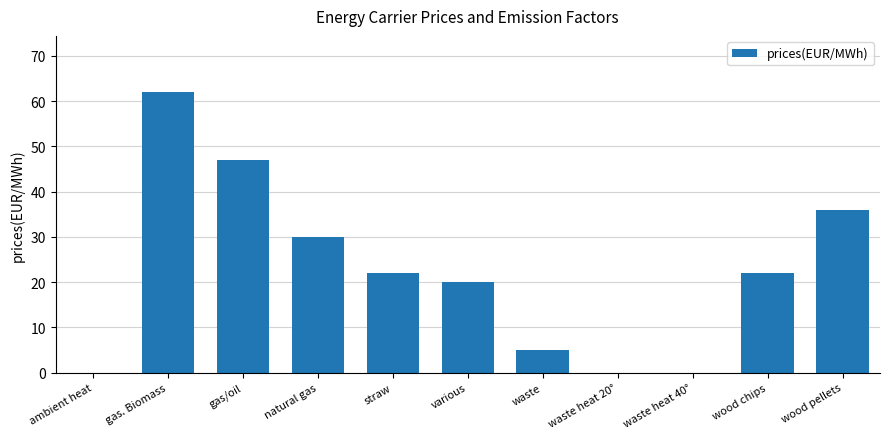

Reading left to right, extract all data points from this chart.

ambient heat=0	gas. Biomass=62	gas/oil=47	natural gas=30	straw=22	various=20	waste=5	waste heat 20°=0	waste heat 40°=0	wood chips=22	wood pellets=36